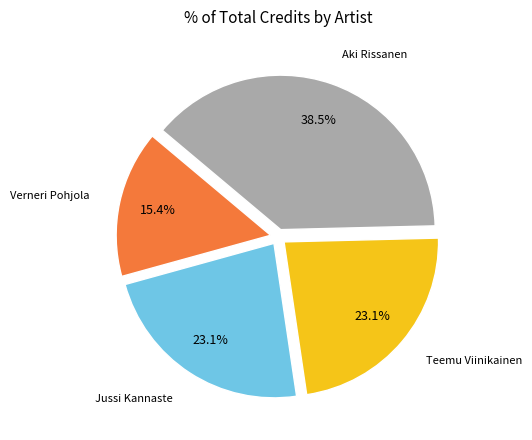

To the nearest percent, what is the average slice percentage?

25%